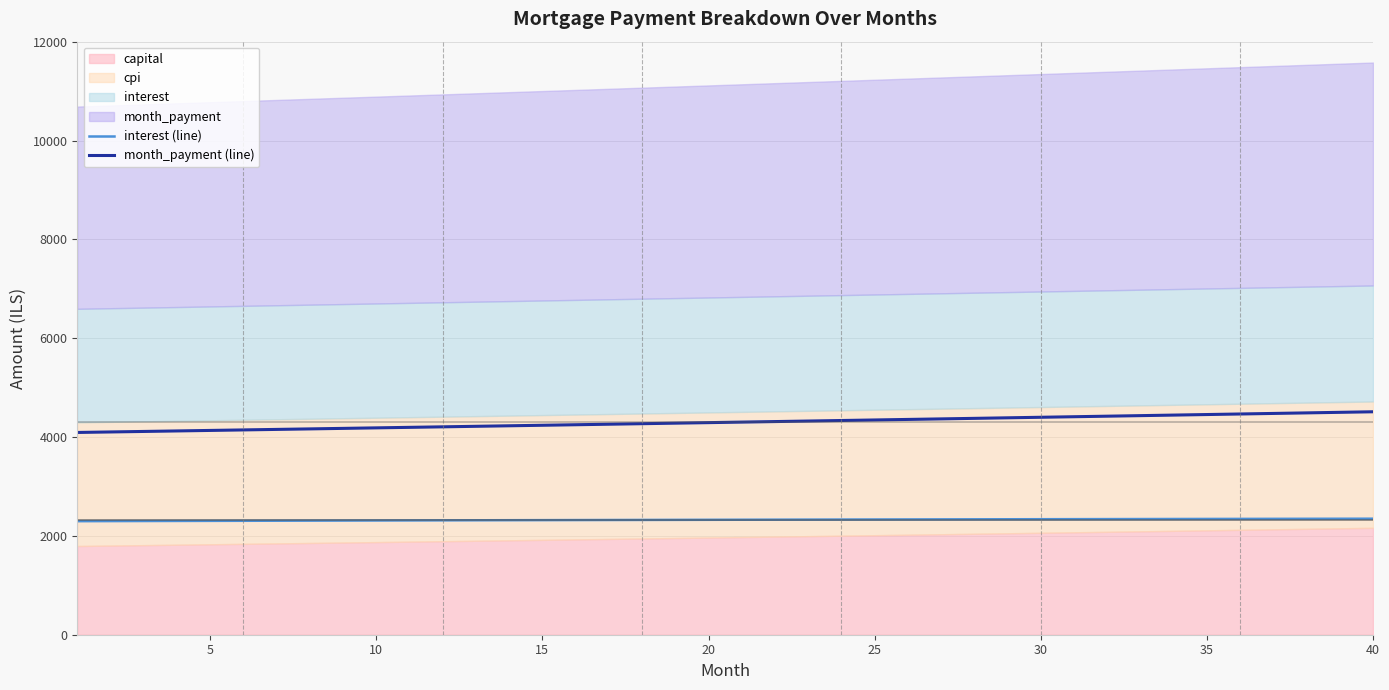

The value of interest (line) at 20 is 2325.3. True or false?

True